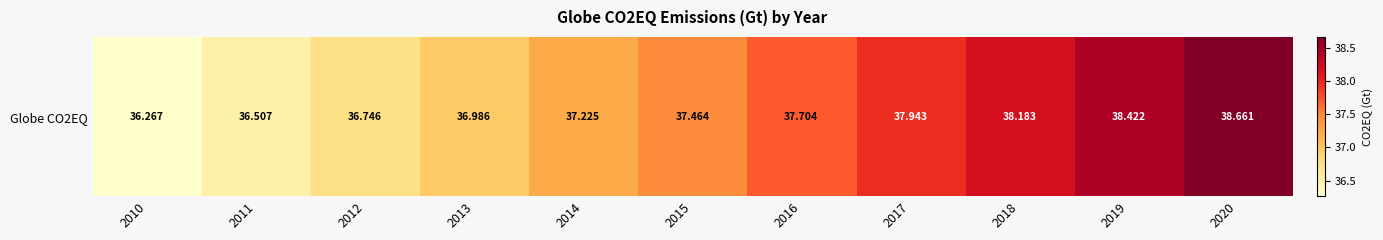

List the labels in order of value, largest first.

2020, 2019, 2018, 2017, 2016, 2015, 2014, 2013, 2012, 2011, 2010